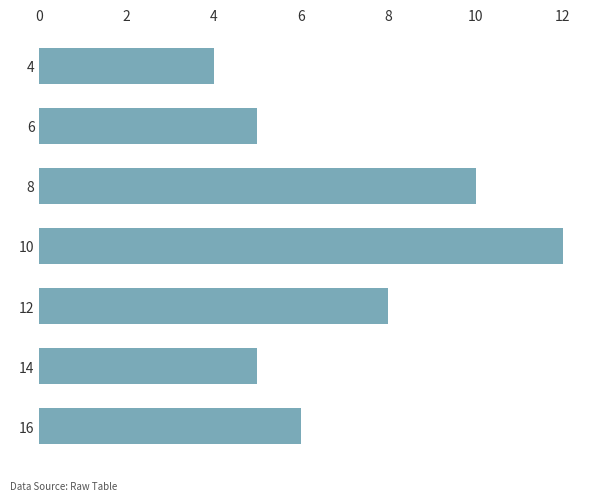

What is the ratio of the value at 8 to the value at 4?

2.5